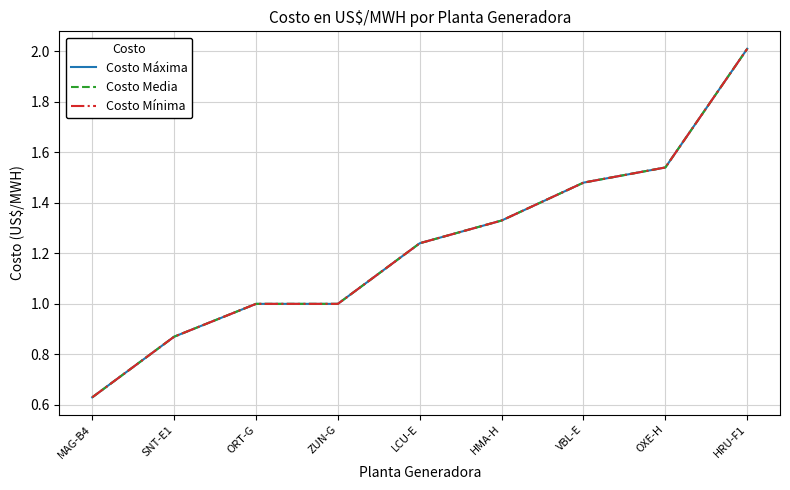

Is it true that Costo Mínima equals 0.8 at LCU-E?

False